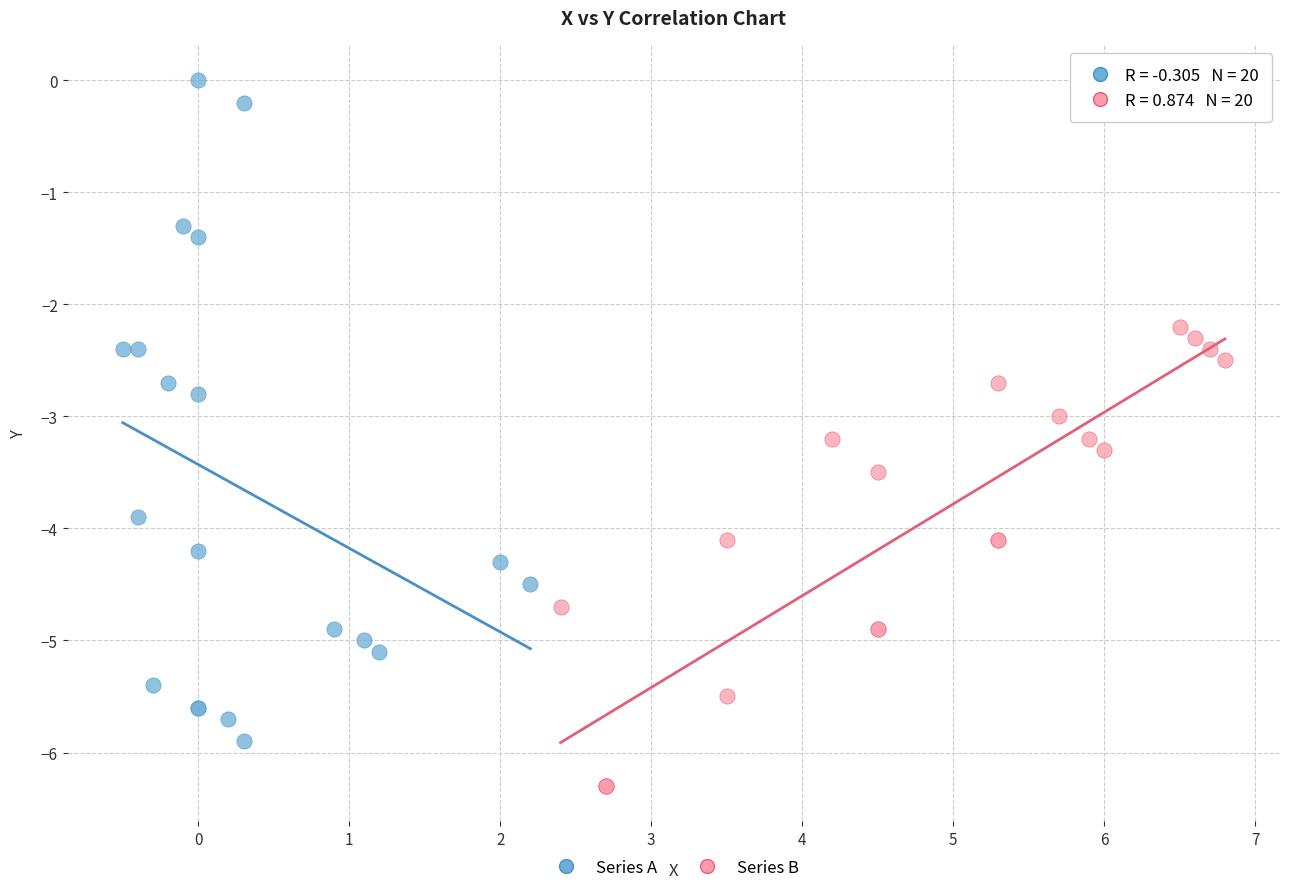

Which series reaches the maximum Y coordinate?

Series A